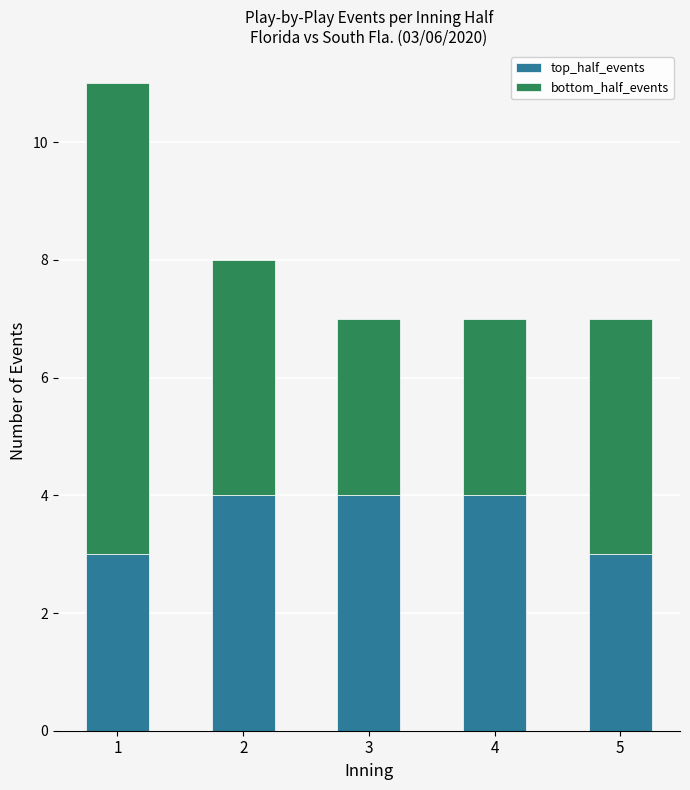

What is the approximate value of top_half_events at 5?

3